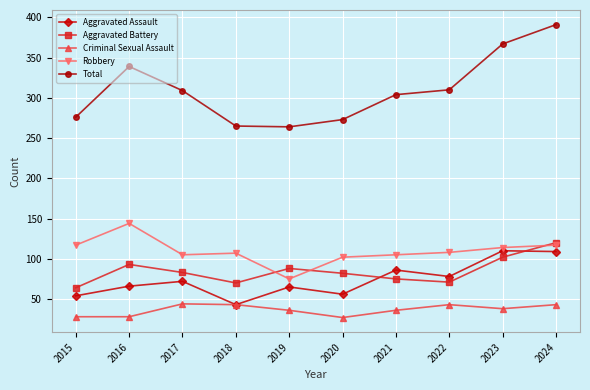

Which series ends up on top after the final intersection of Aggravated Assault and Aggravated Battery?

Aggravated Battery